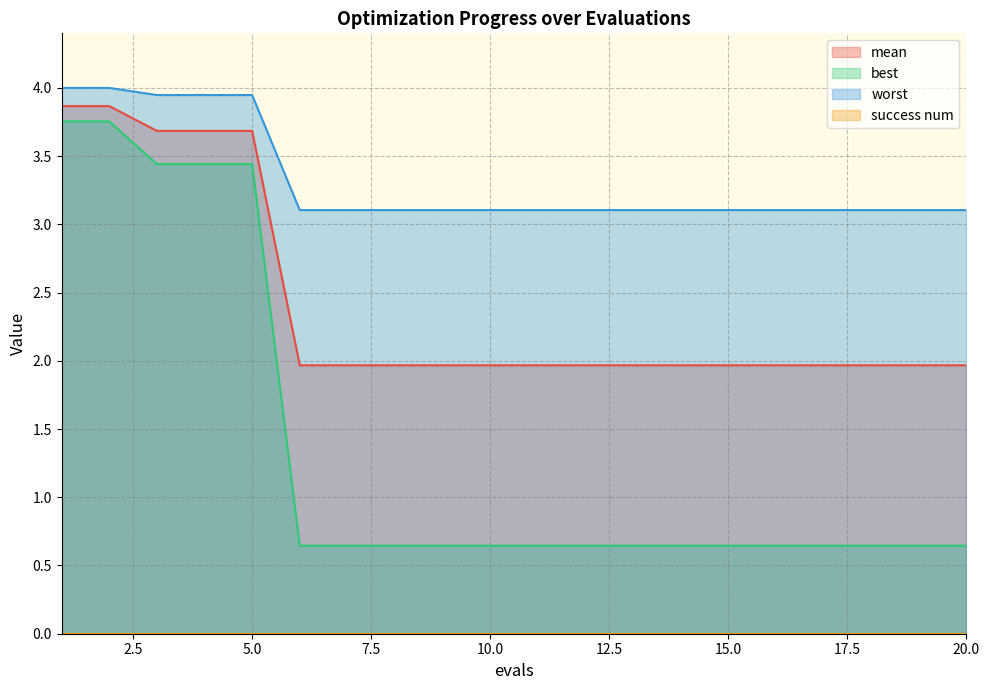

What is the value of the worst point at the 10th from the left?

3.1